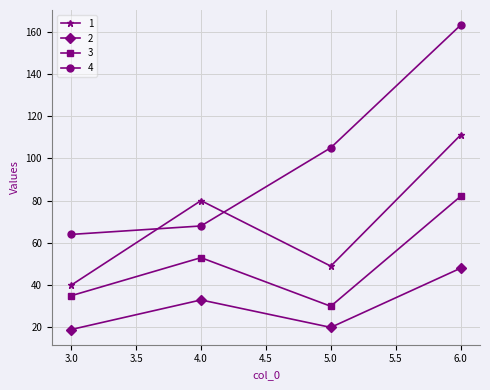

True or false: 1 and 2 intersect in this chart.

False